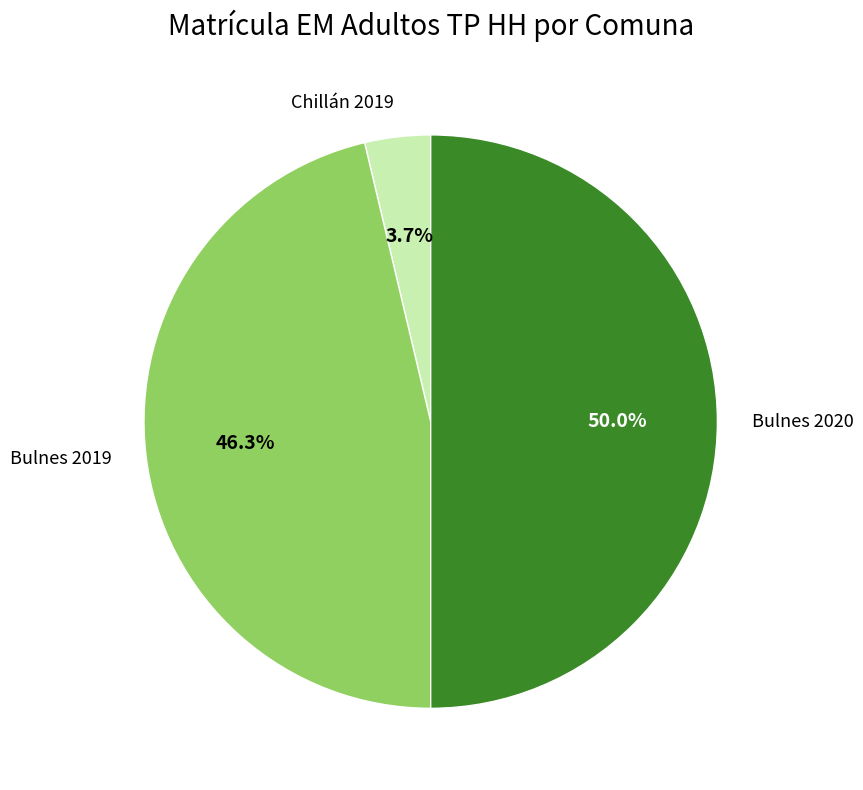

Approximately how many times larger is the value at Bulnes 2019 compared to Chillán 2019?

12.5